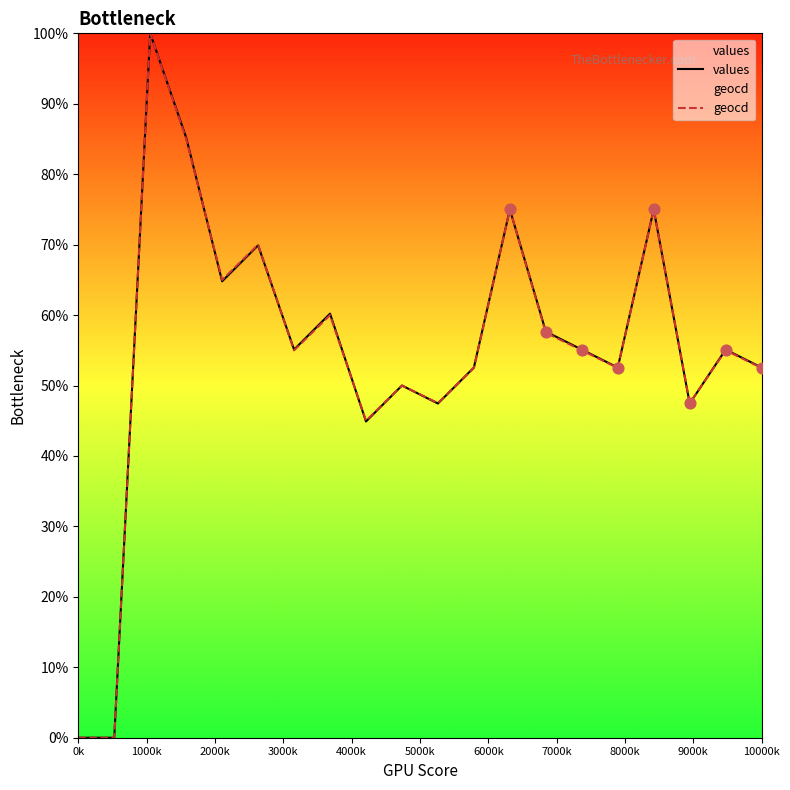

What is the highest value of the values series?

100.0